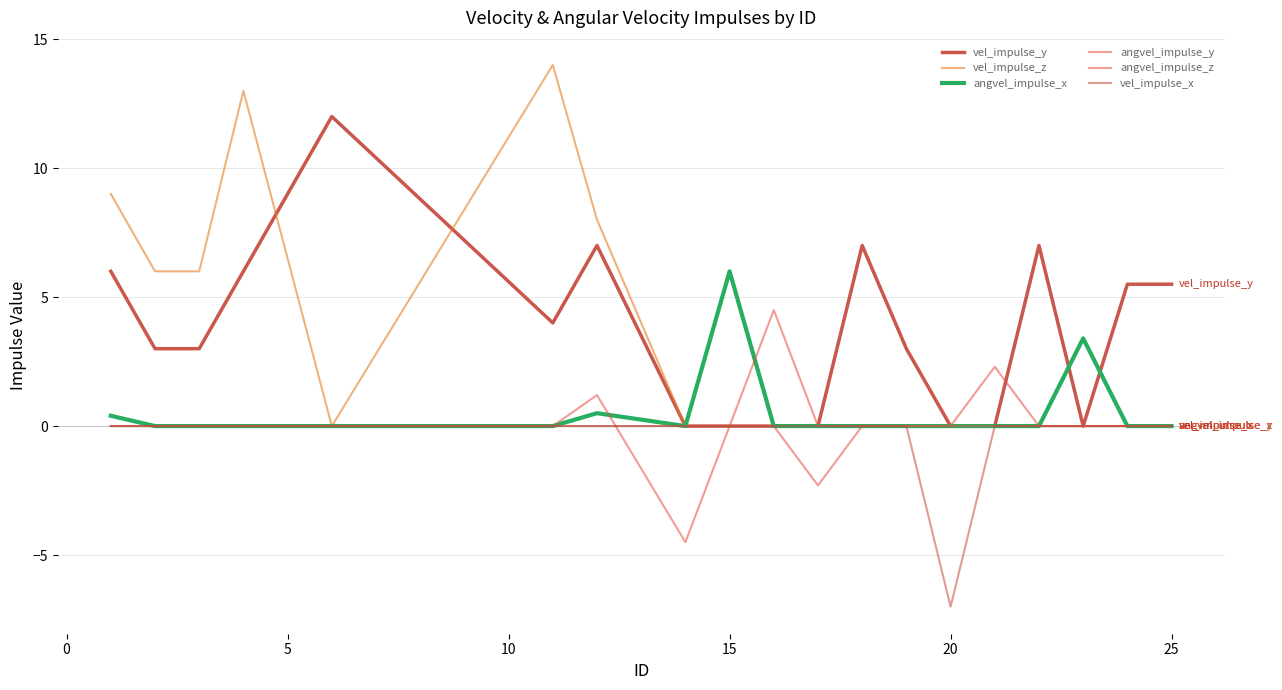

True or false: vel_impulse_x and vel_impulse_z intersect in this chart.

False